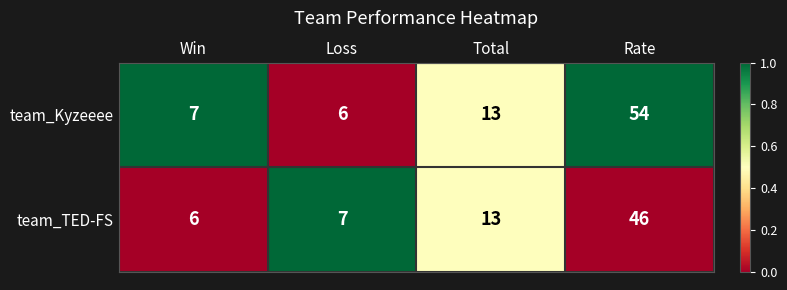

Is the value of team_TED-FS at Rate greater than the value of team_Kyzeeee at Rate?

No